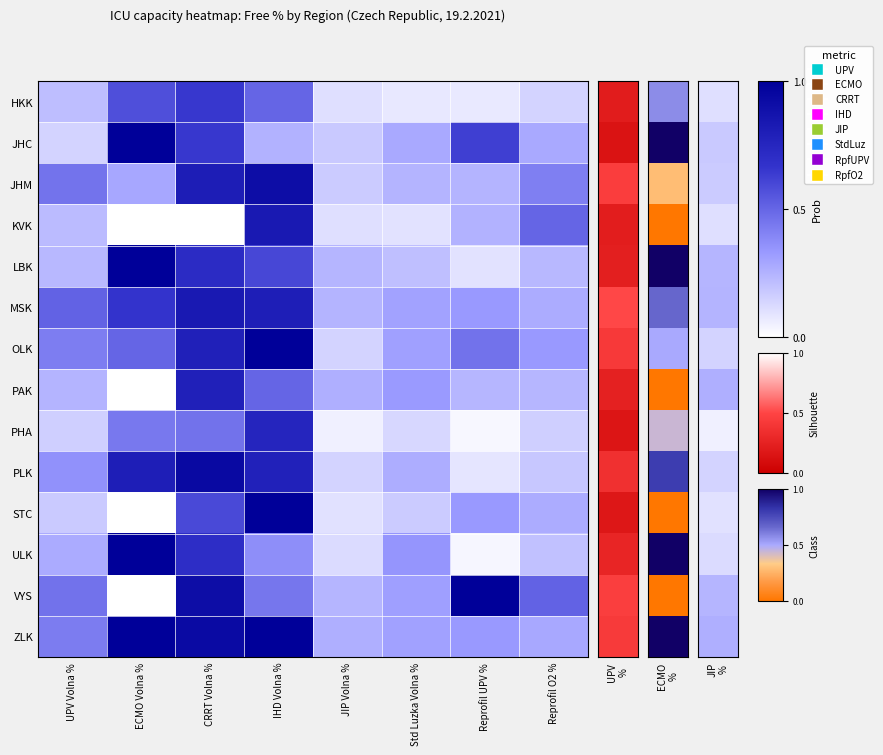

What is the difference between the highest and lowest values at Reprofil O2 %?

0.4